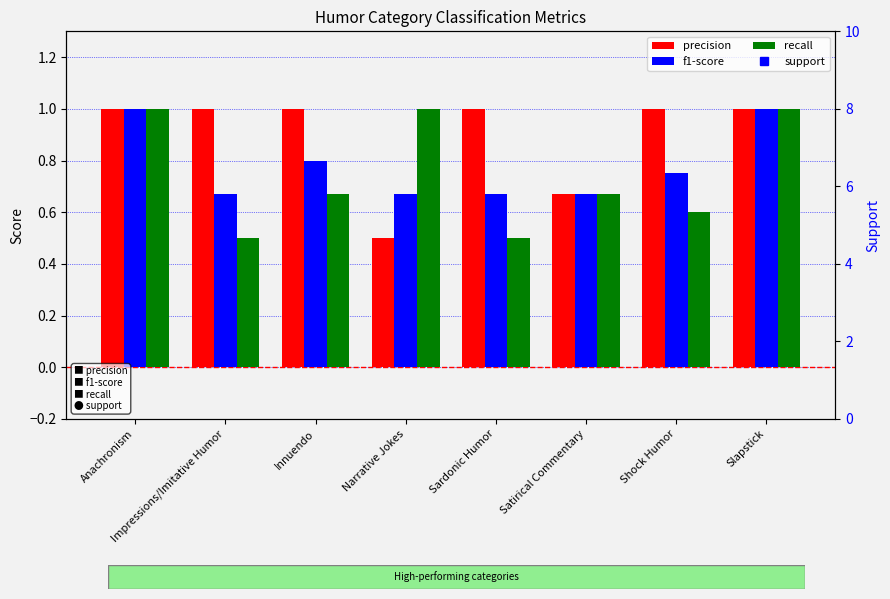

Which label corresponds to the smallest value in the chart?

Narrative Jokes